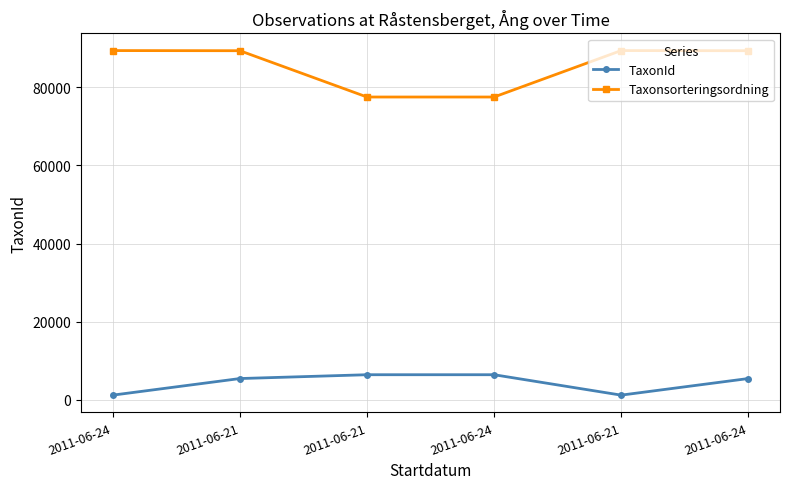

What is the value of the TaxonId point at the 6th from the left?

1202